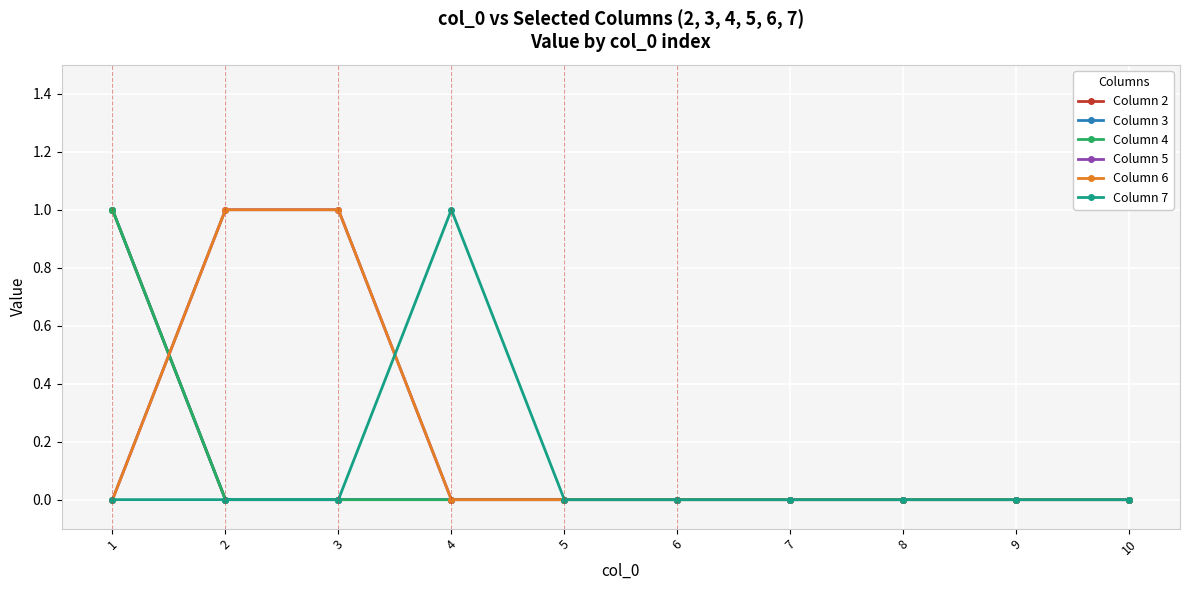

True or false: Column 4 and Column 2 intersect in this chart.

False